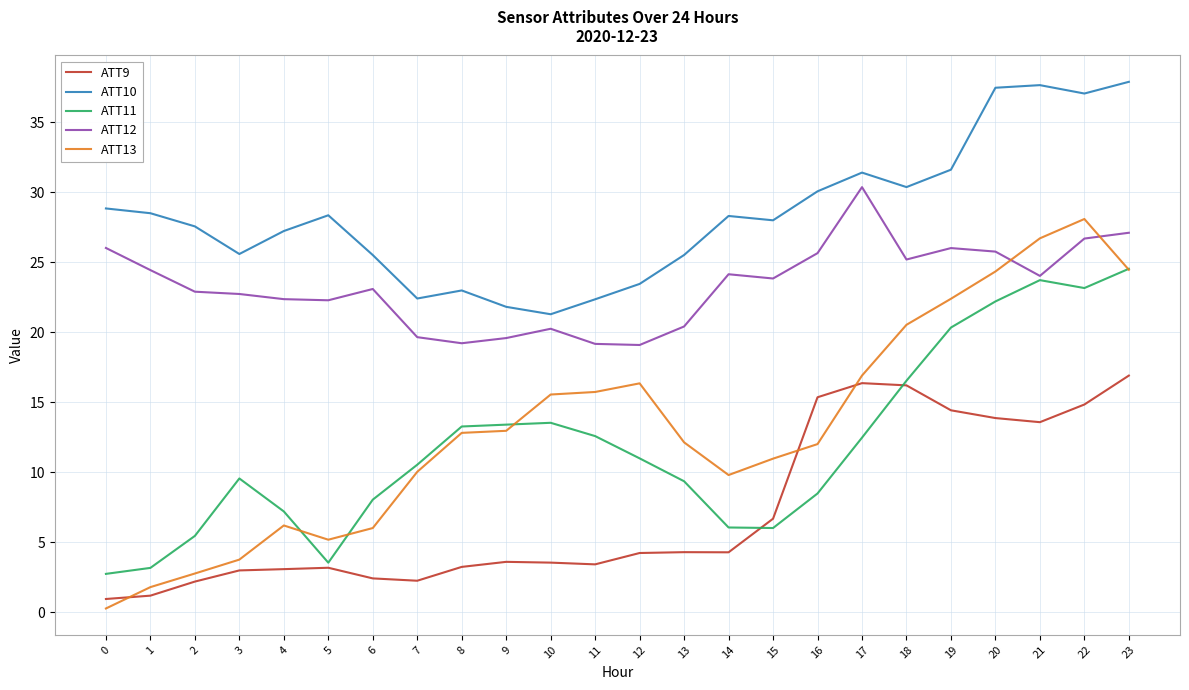

Which series changed the most between 5 and 7?

ATT11